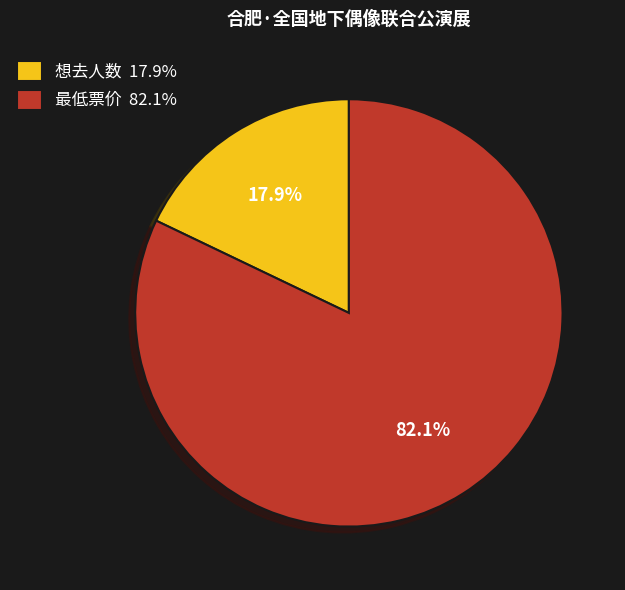

What is the ratio of the value at 最低票价 to the value at 想去人数?

4.6